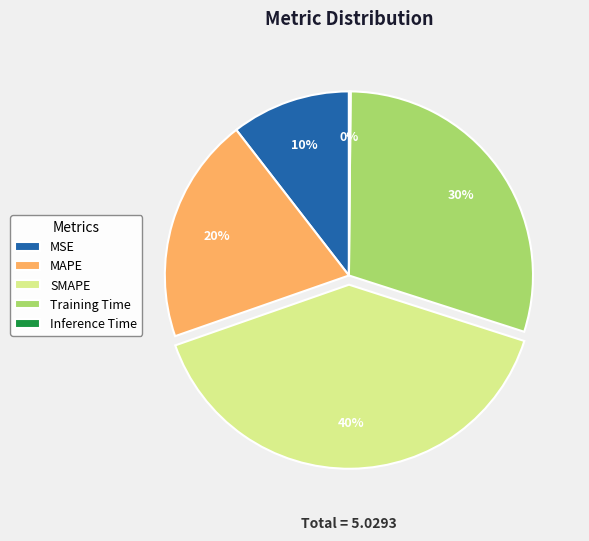

Which slice is the largest?

SMAPE